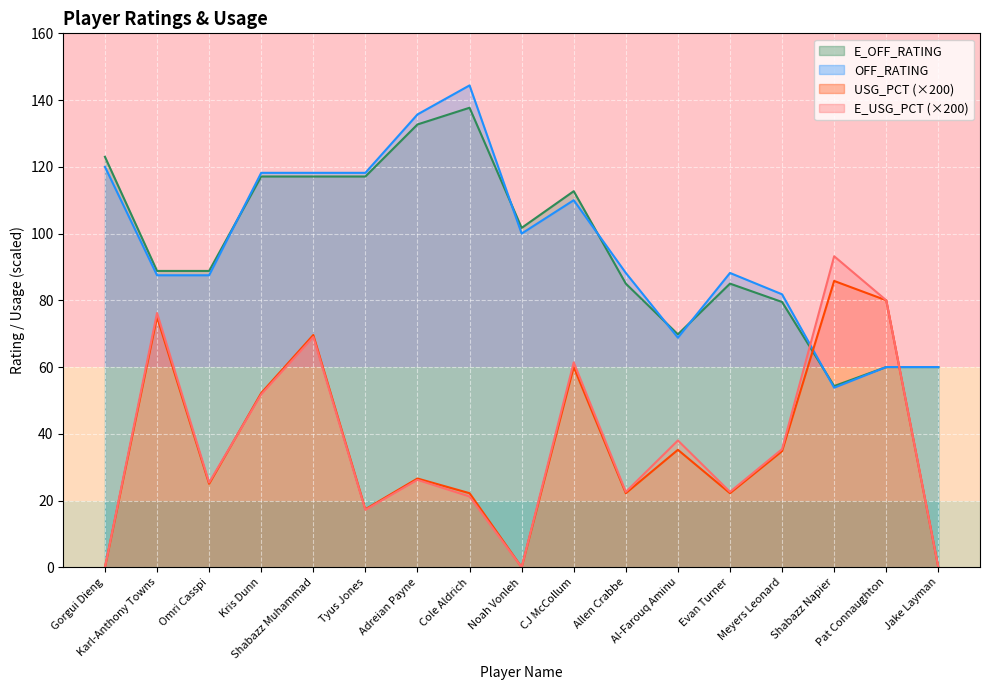

How many values in the E_USG_PCT series exceed 26?

9